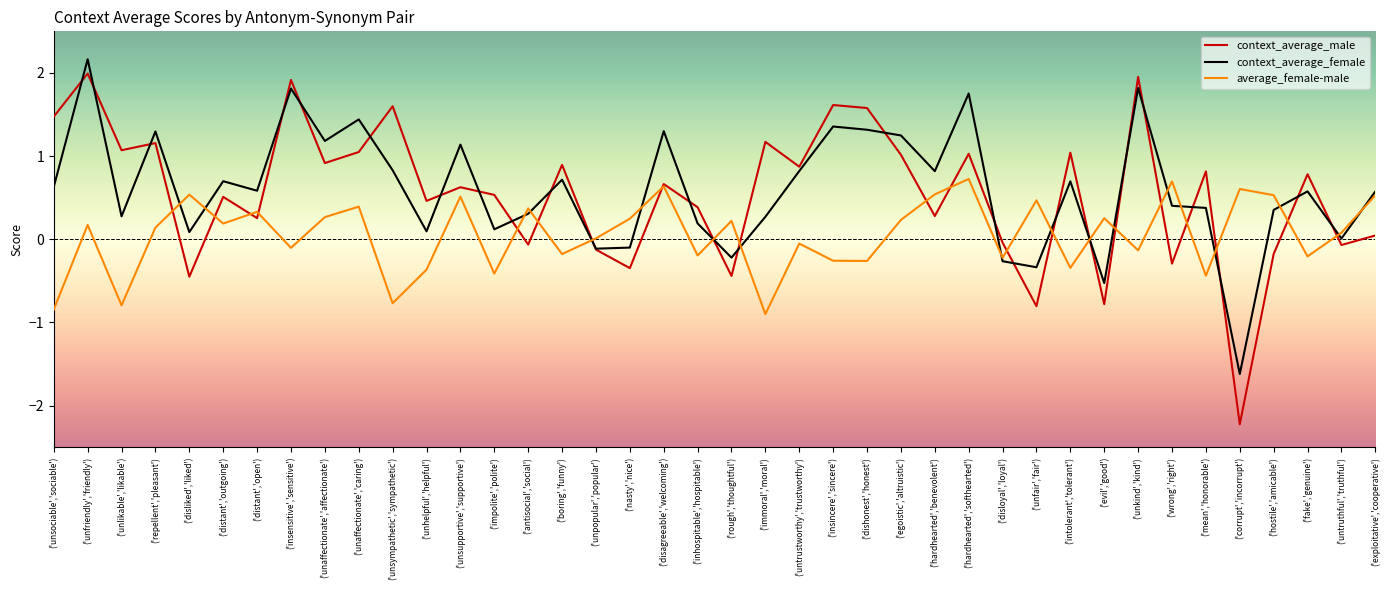

List the series in order of their peak value, highest first.

context_average_female, context_average_male, average_female-male